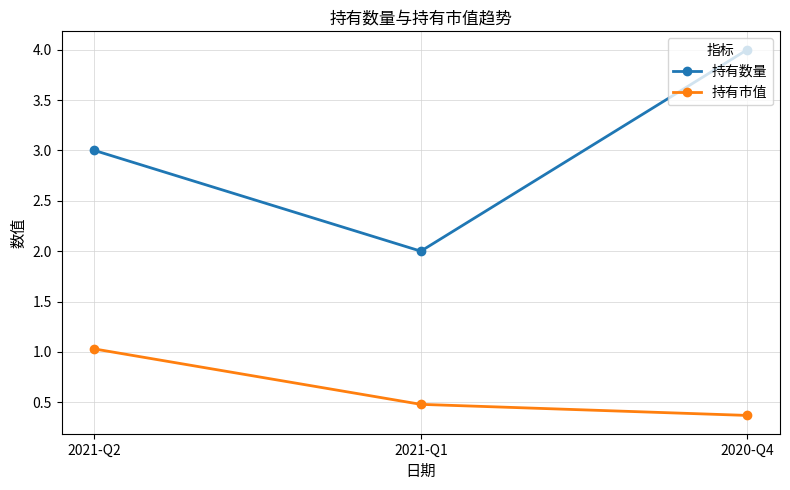

What is the smallest value displayed?

0.4